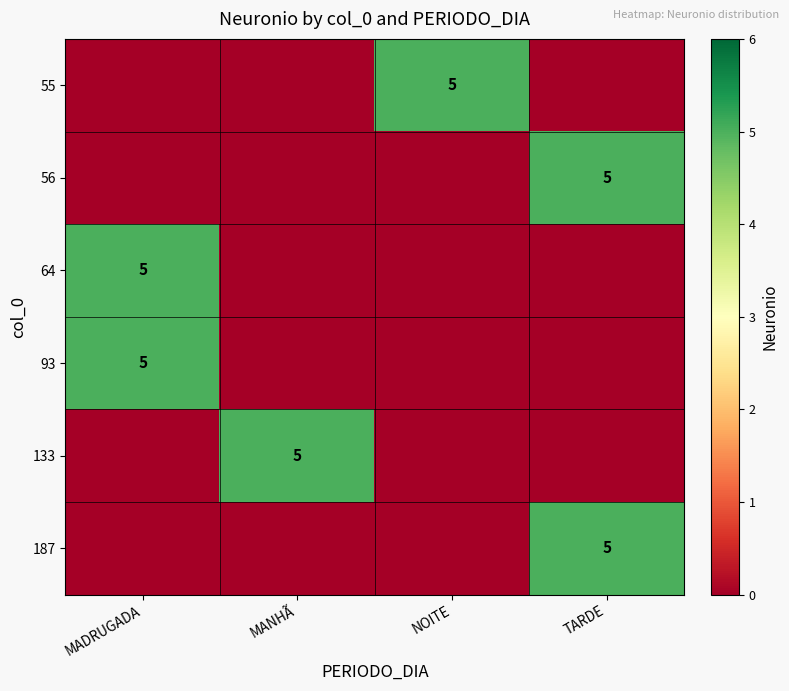

True or false: 55 has a value of 1 at NOITE.

False